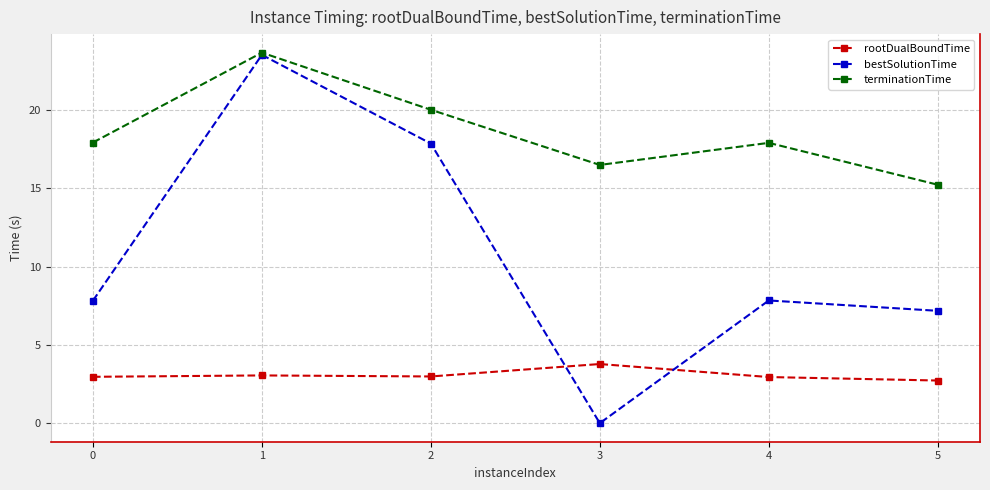

What is the difference between the maximum and minimum values in the rootDualBoundTime series?

1.1